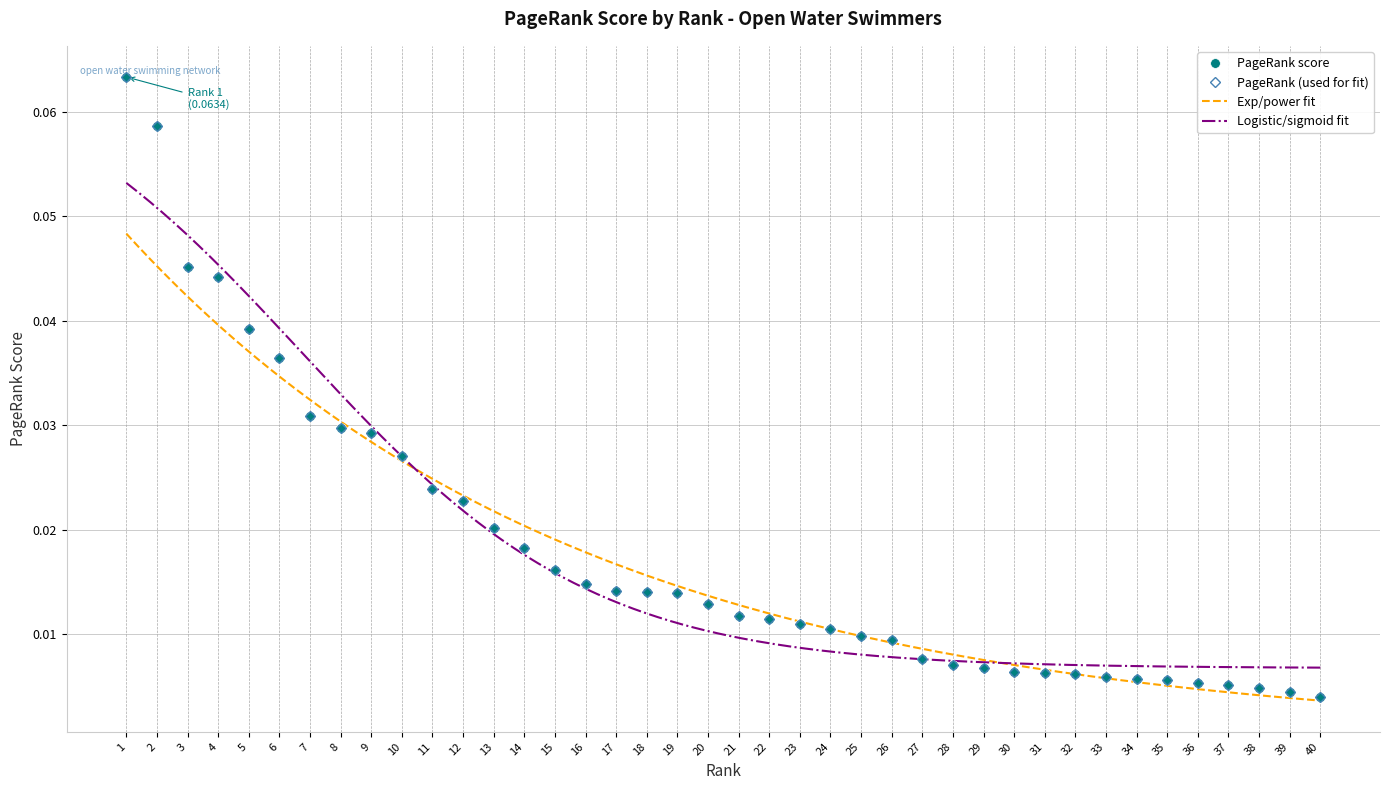

What is the change in value from 1 to 36?

-0.1